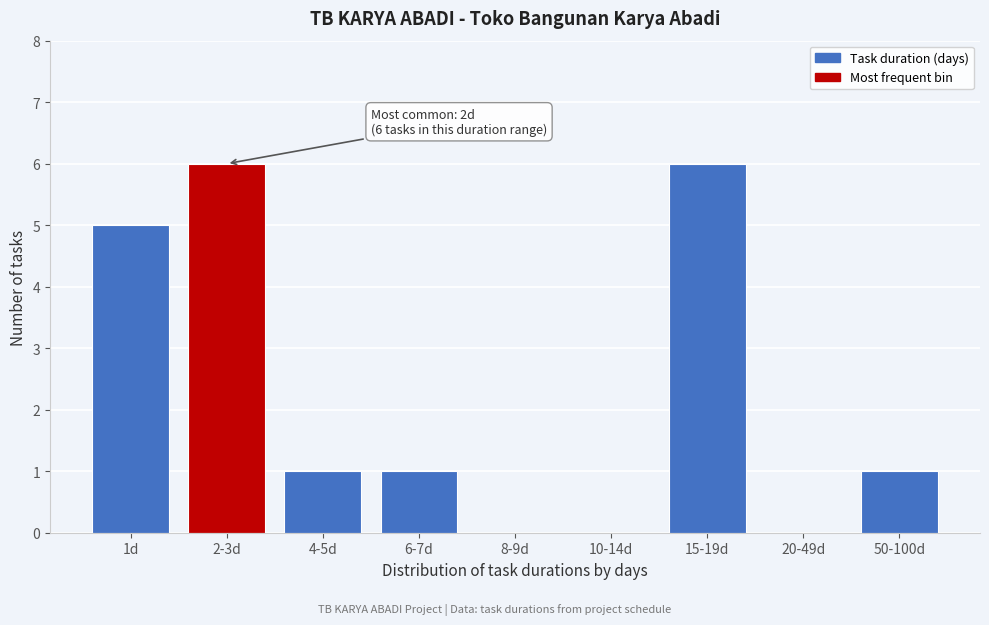

Reading right to left, transcribe all the data shown in this chart.

50-100d=1	20-49d=0	15-19d=6	10-14d=0	8-9d=0	6-7d=1	4-5d=1	2-3d=6	1d=5